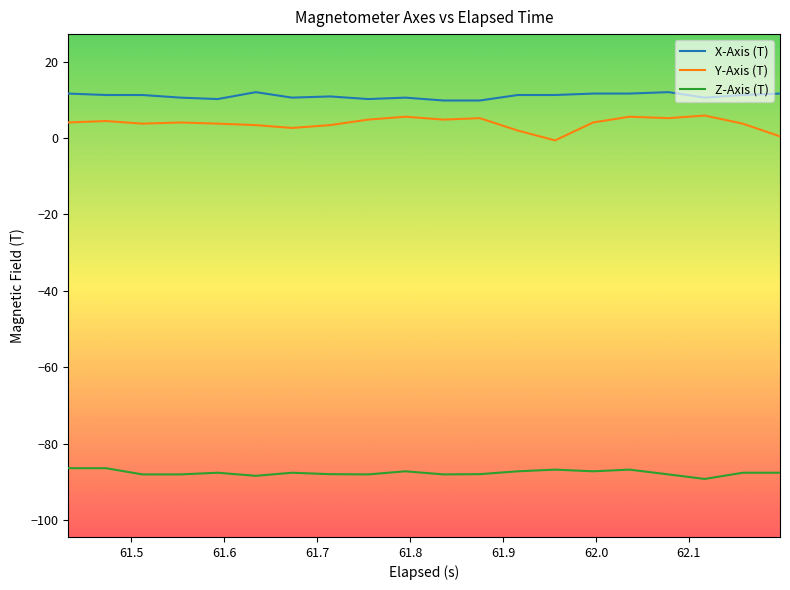

Rank the series by their maximum value, from highest to lowest.

X-Axis (T), Y-Axis (T), Z-Axis (T)